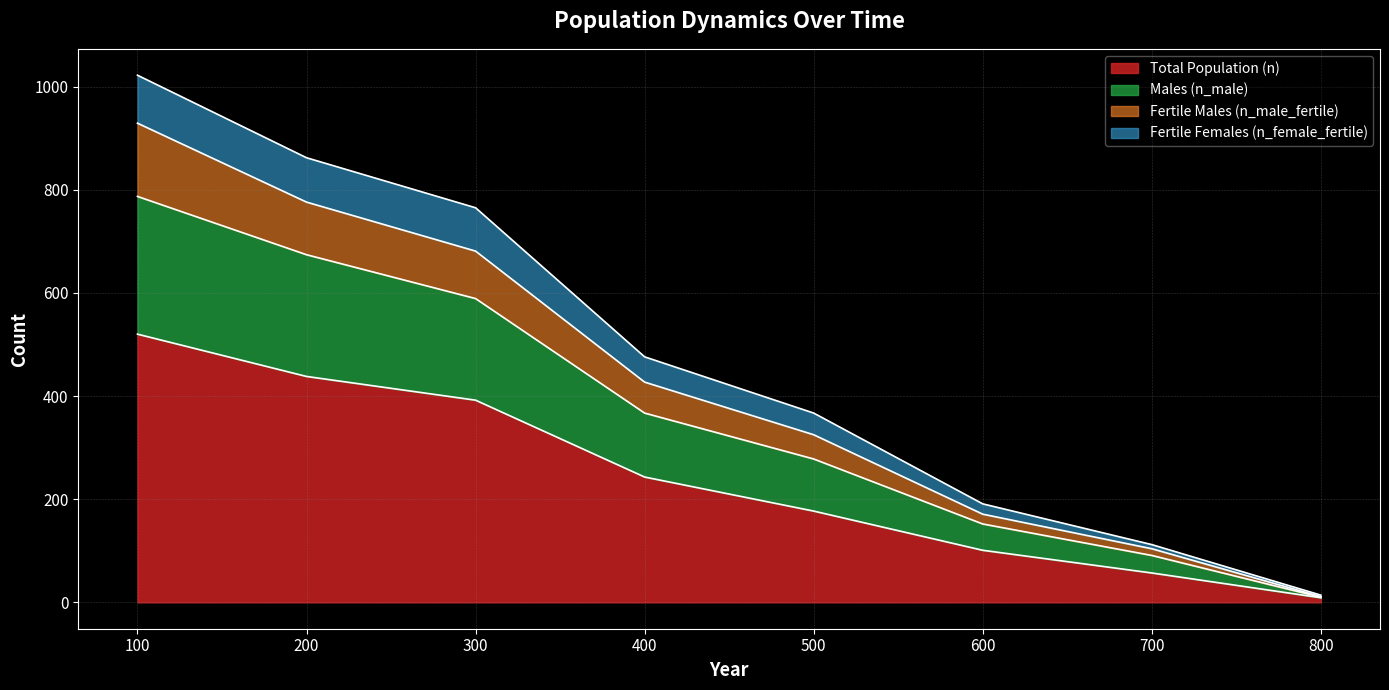

At which category does the chart reach its minimum across all series?

800